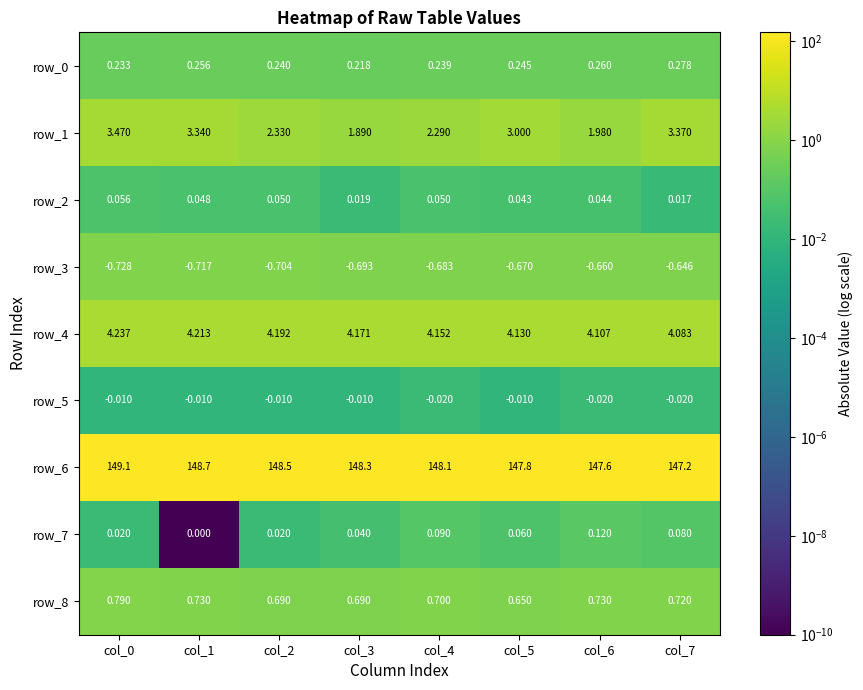

Is the value of row_3 at col_0 greater than the value of row_7 at col_5?

No